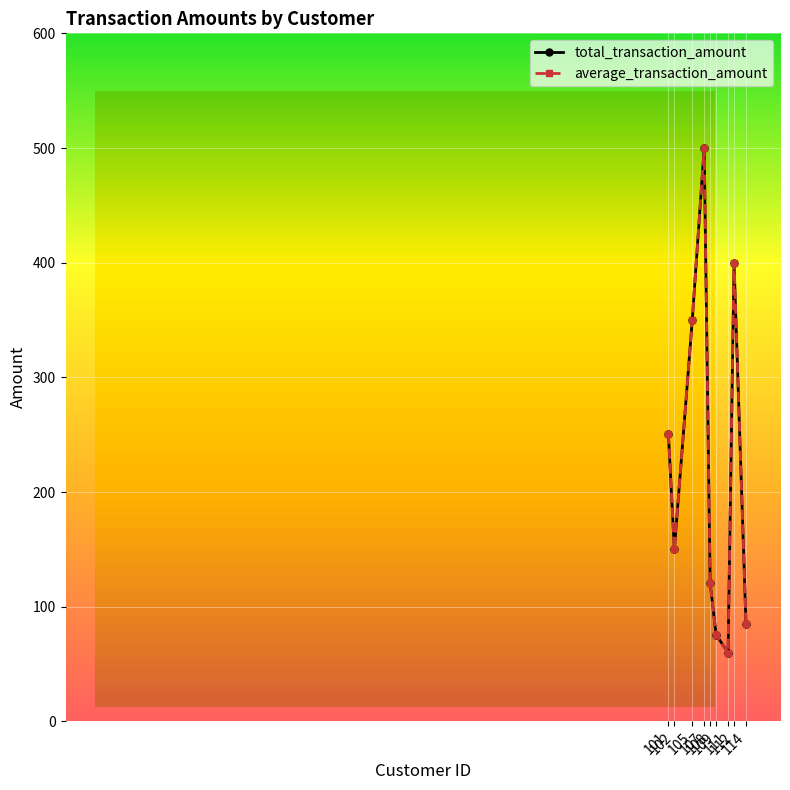

Is this an area chart (filled region under the line)?

No